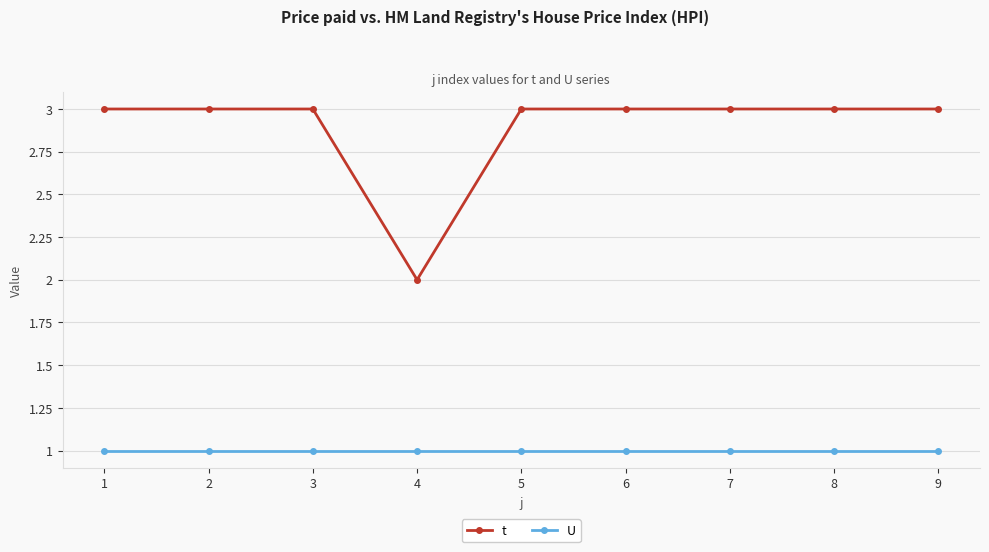

Does the chart have visible grid lines?

Yes